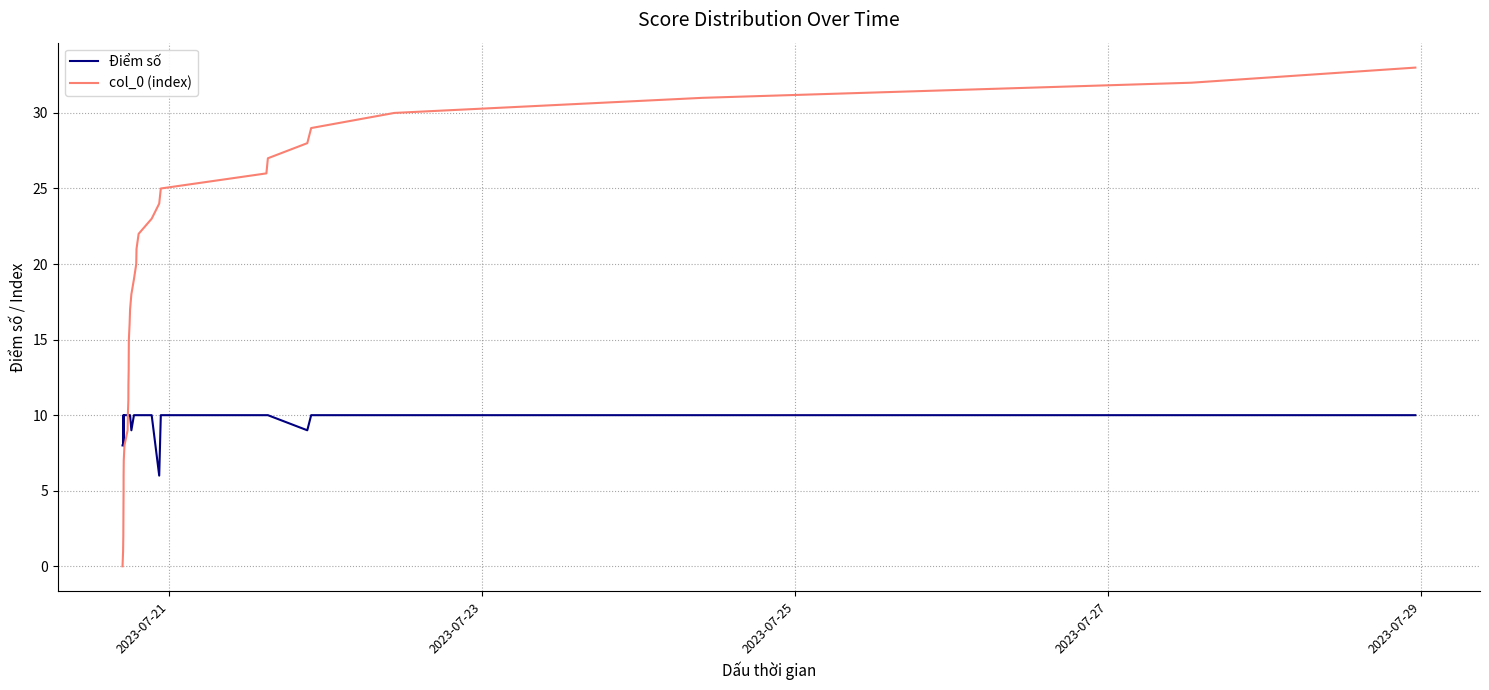

Which series has the widest spread of values?

col_0 (index)